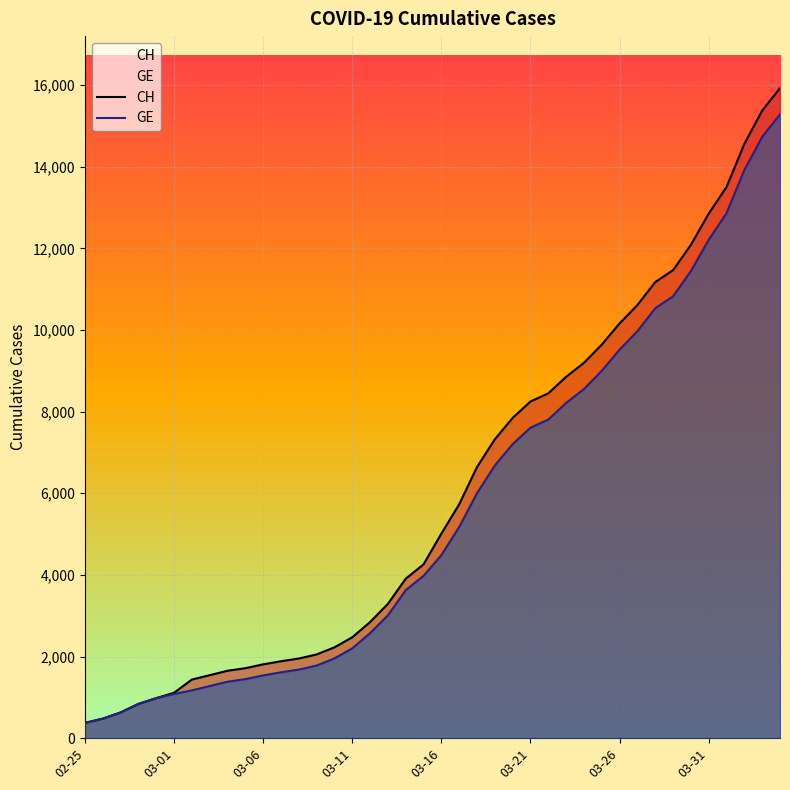

True or false: GE and CH cross at least once.

False